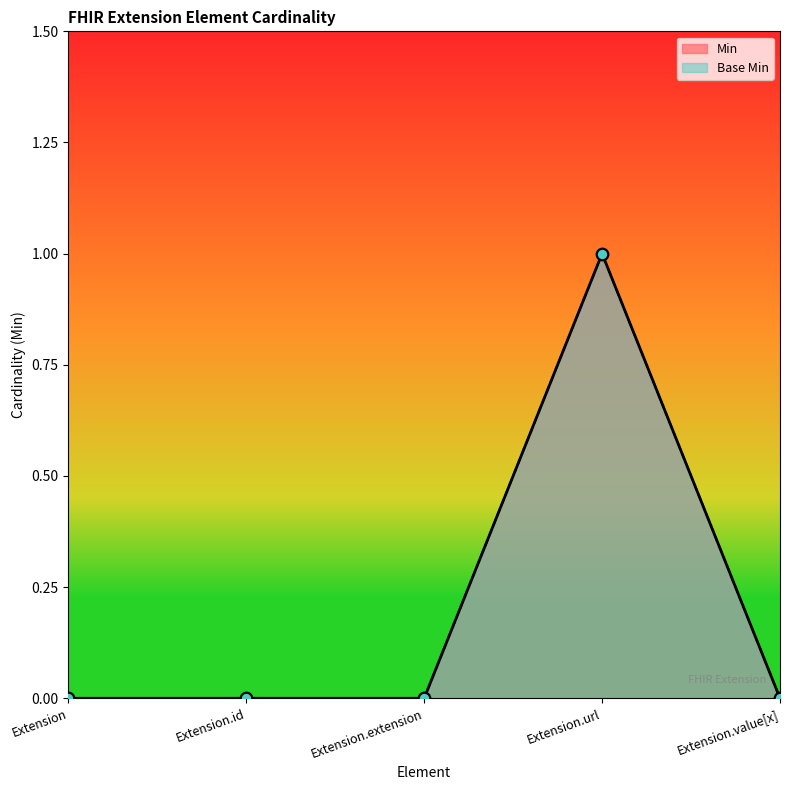

What are all the series names shown in the legend?

Min, Base Min